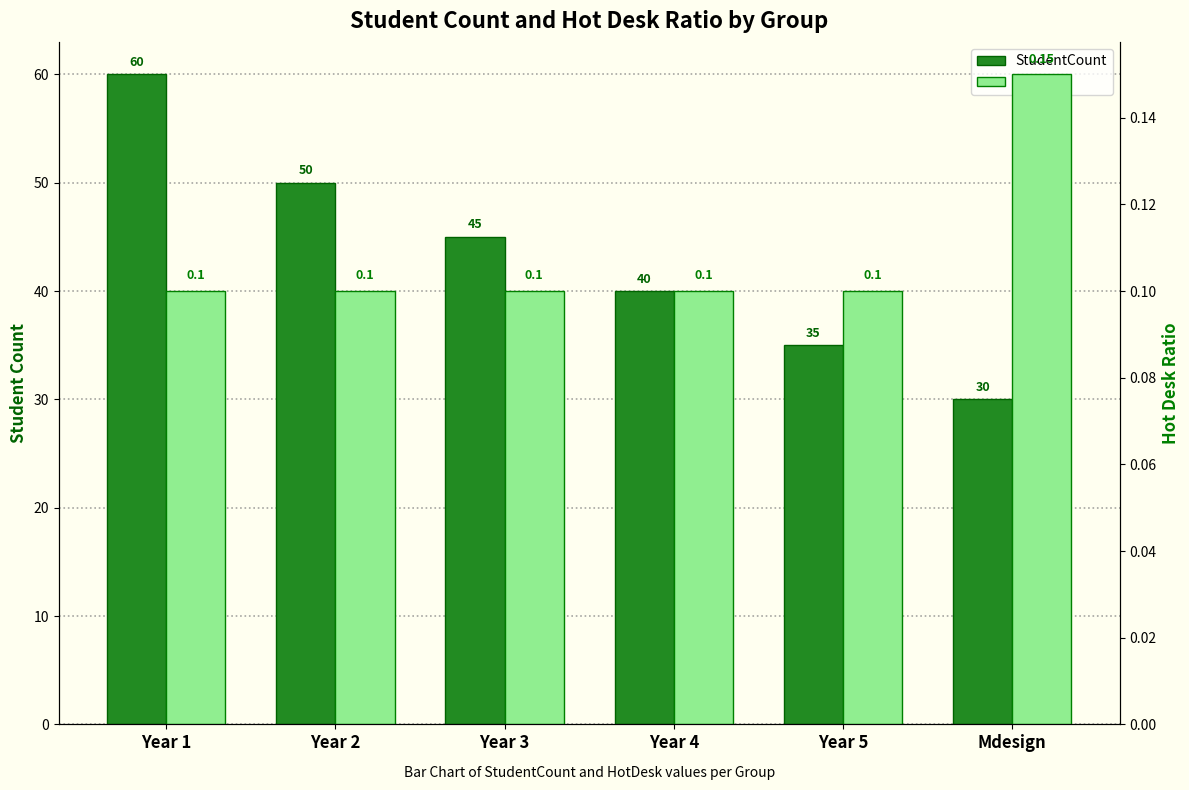

What are all the series names shown in the legend?

StudentCount, HotDesk